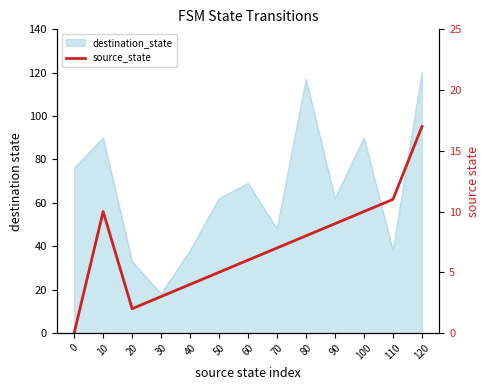

The value at 90 is 3. True or false?

False